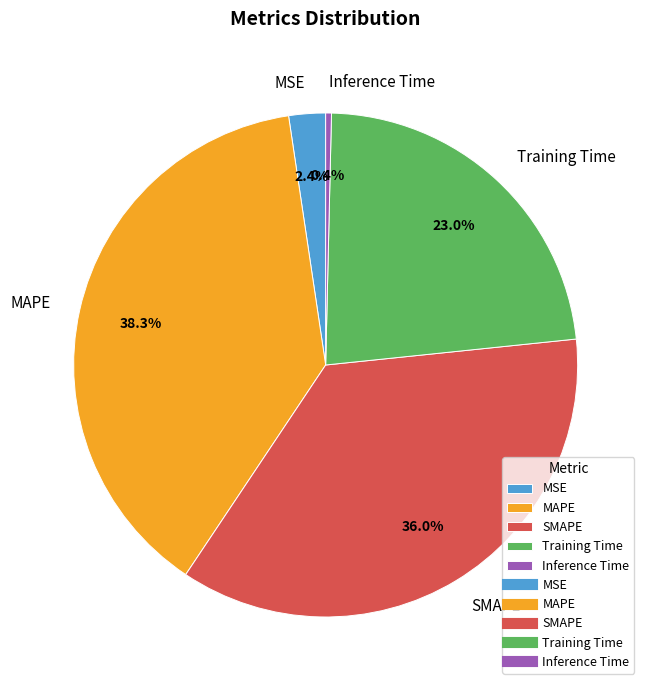

To the nearest percent, what percentage of the pie is MAPE?

38%